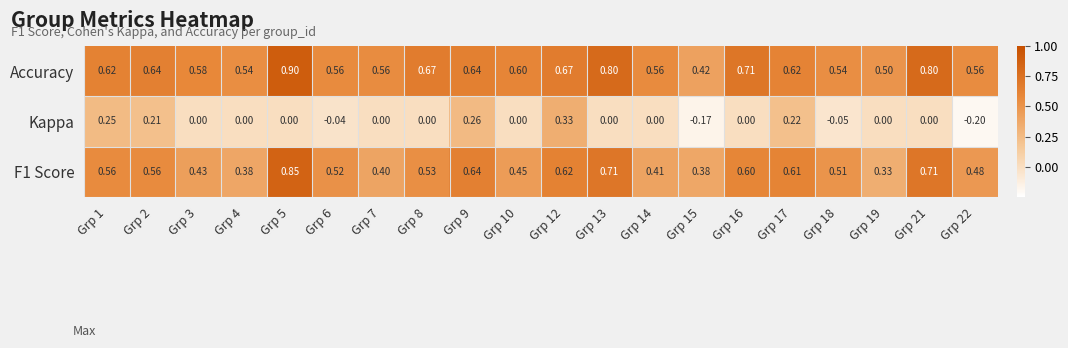

Which series has the largest total across all categories?

Accuracy